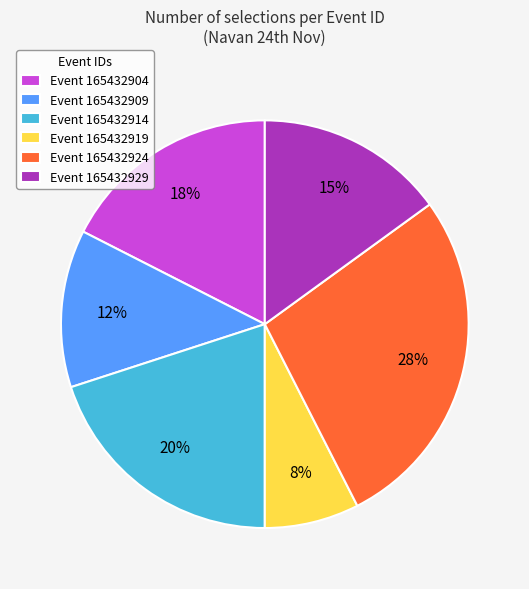

Which slice is the largest?

Event 165432924